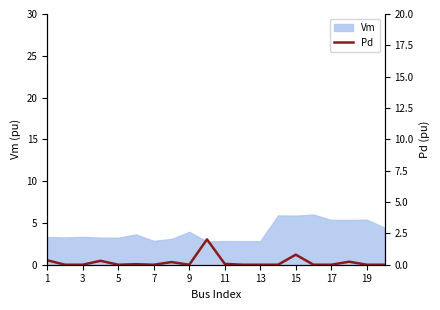

The value of Vm at 1 is 3.3. True or false?

True